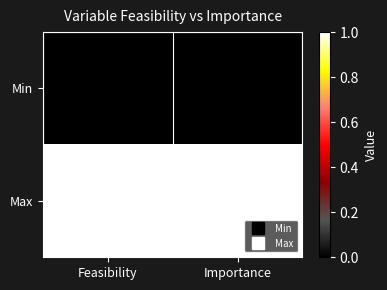

Reading left to right, transcribe all the data shown in this chart.

Min: Feasibility=0	Importance=0
Max: Feasibility=1	Importance=1